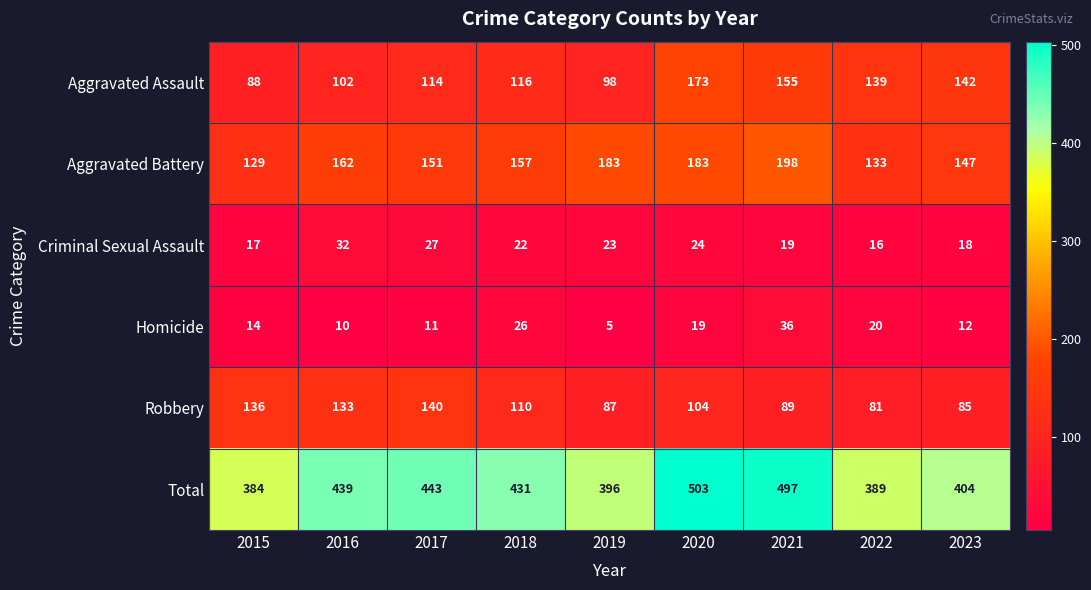

How many distinct data groups are displayed?

6